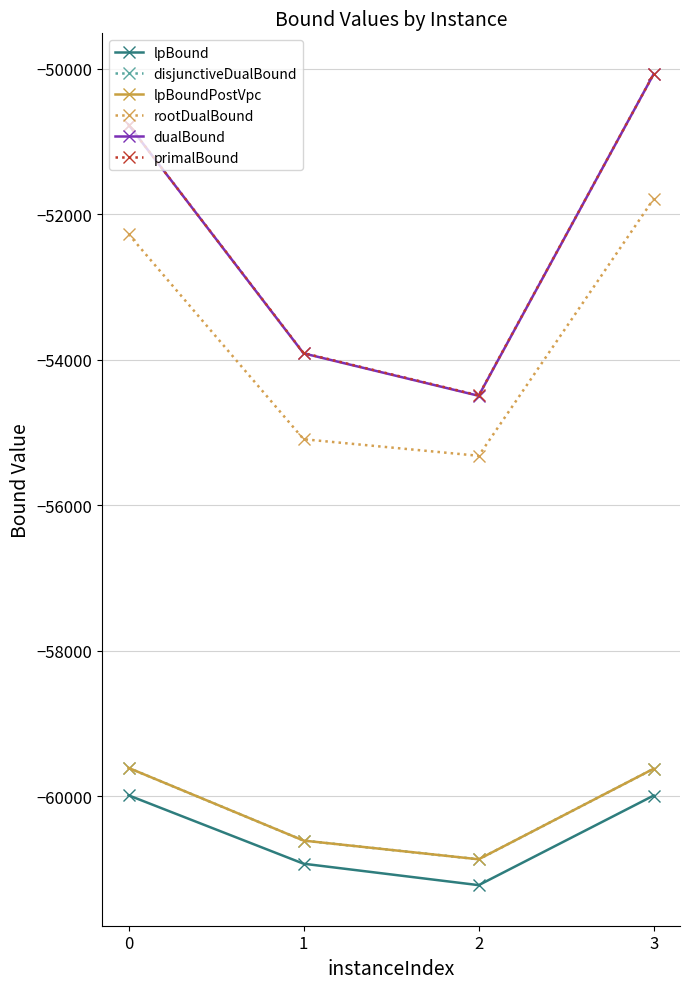

Which category has the lowest value across all series?

2